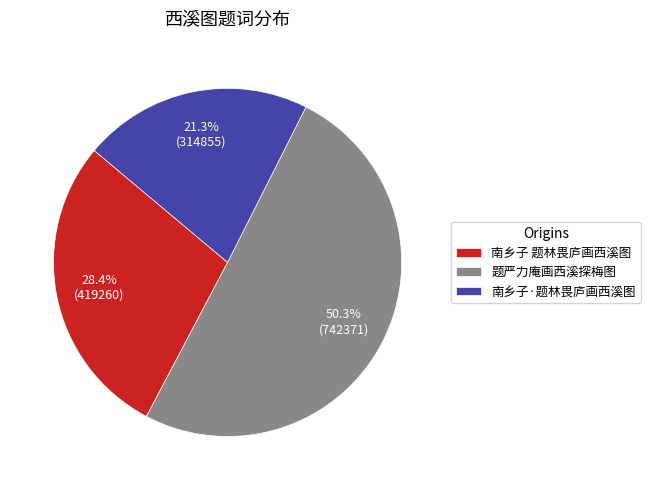

Which has a higher value, 南乡子 题林畏庐画西溪图 or 题严力庵画西溪探梅图?

题严力庵画西溪探梅图